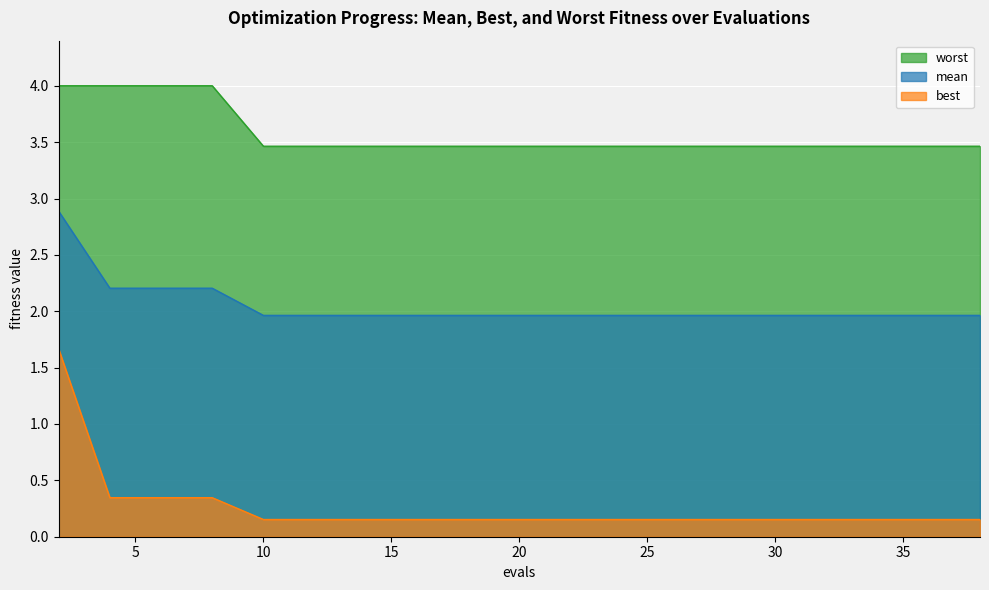

What is the sum of the worst values at 31 and 4?

7.5